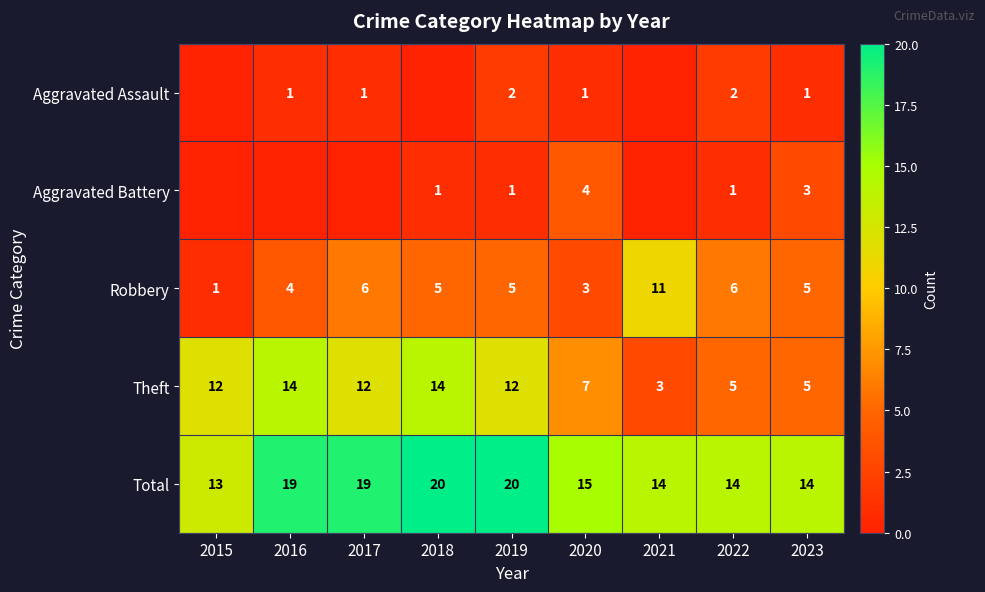

What is the spread (max minus min) of values at 2020?

14